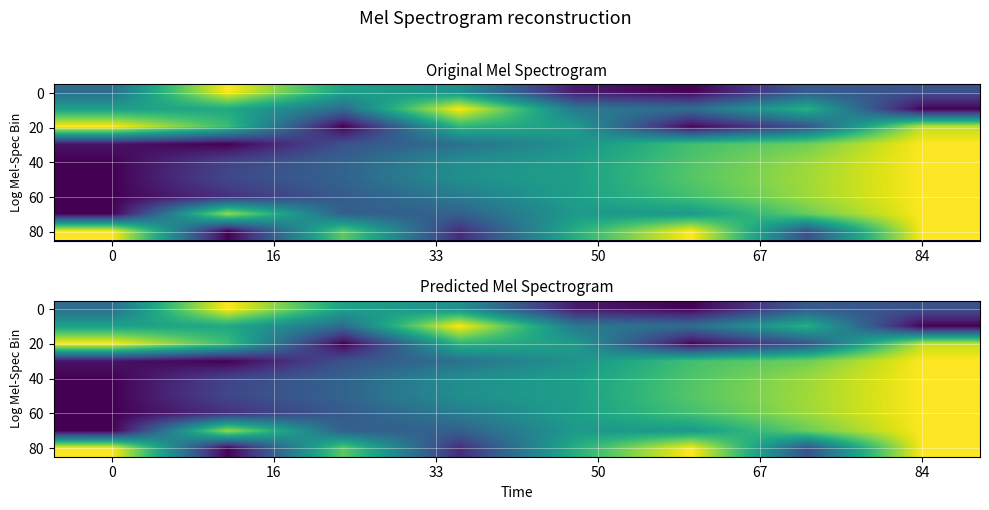

At how many categories does at least one series exceed 0?

8